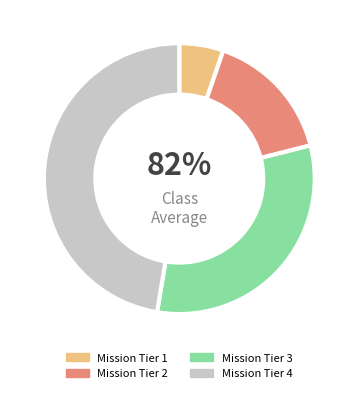

The Mission Tier 2 slice represents 5% of the pie. True or false?

False